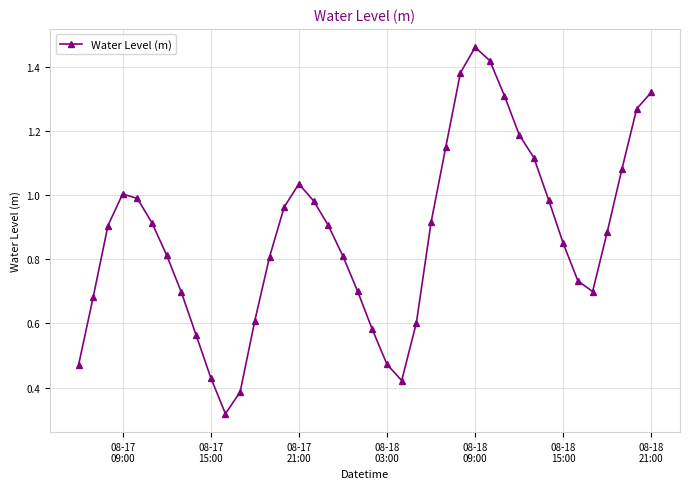

How many interior local peaks (higher than both neighbors) does the data have?

3